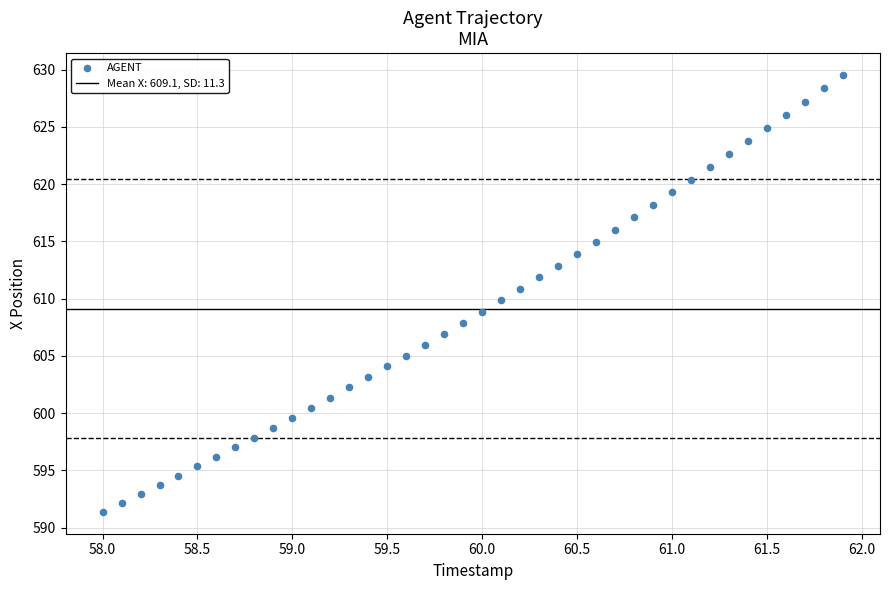

What is the range of X values (max minus min)?

3.9